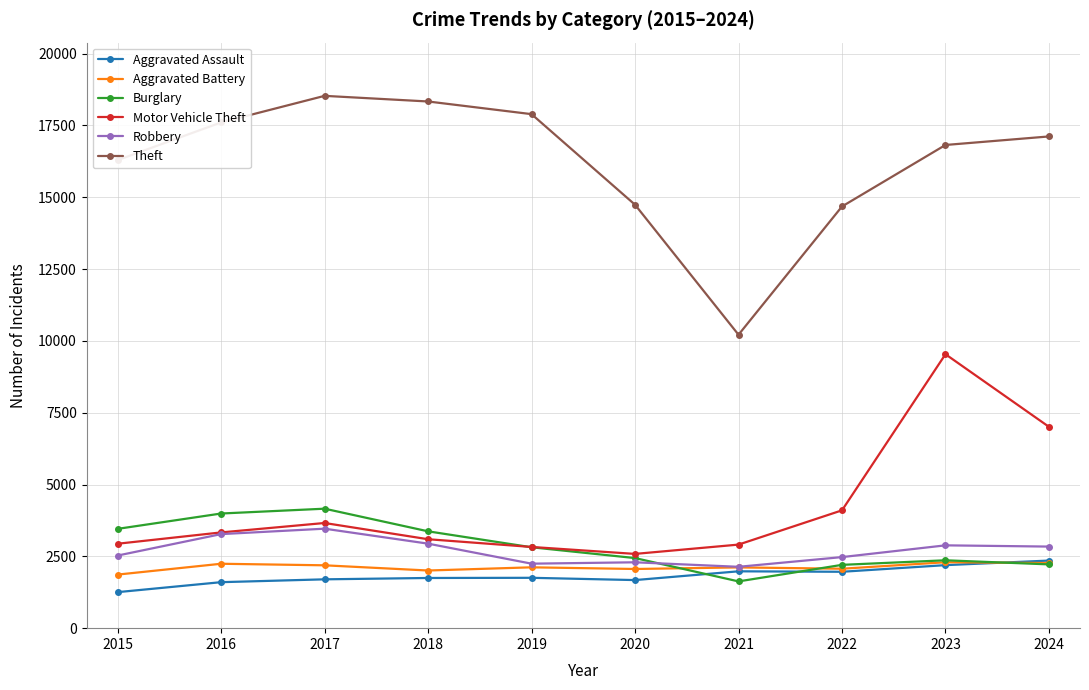

The value of Motor Vehicle Theft at 2020 is 4641. True or false?

False